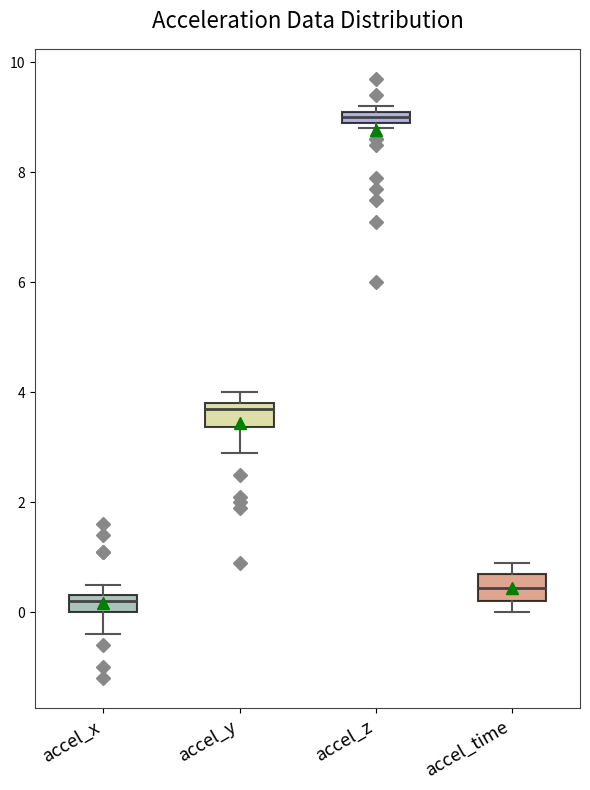

Which box has the lowest median line?

accel_x